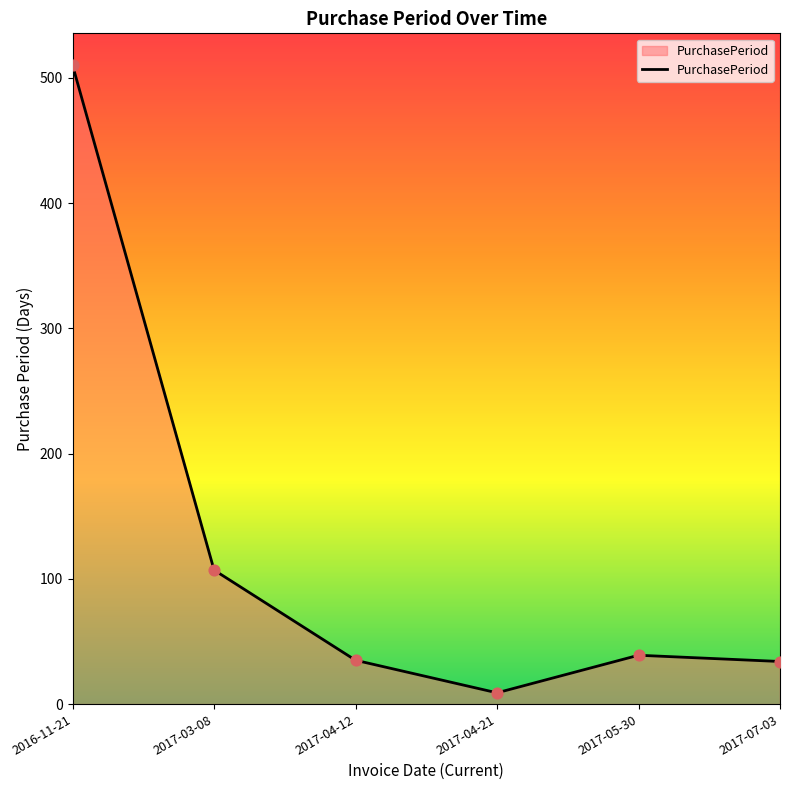

Approximately how many times larger is the value at 2017-03-08 compared to 2017-05-30?

2.7